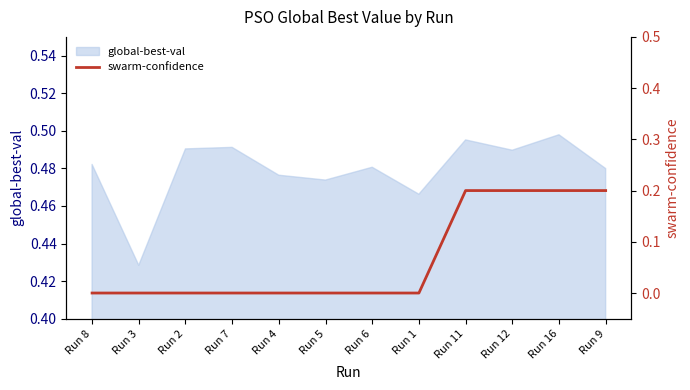

Reading right to left, list all the values displayed in this chart.

0.2	0.2	0.2	0.2	0.0	0.0	0.0	0.0	0.0	0.0	0.0	0.0